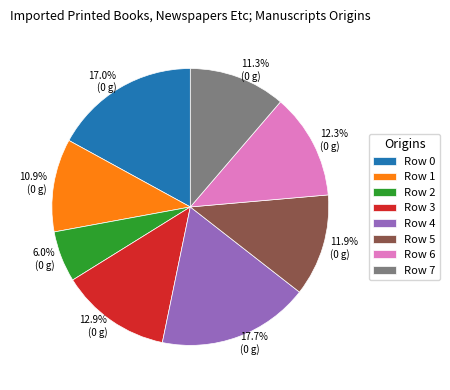

Approximately how many times larger is the value at Row 3 compared to Row 0?

0.8